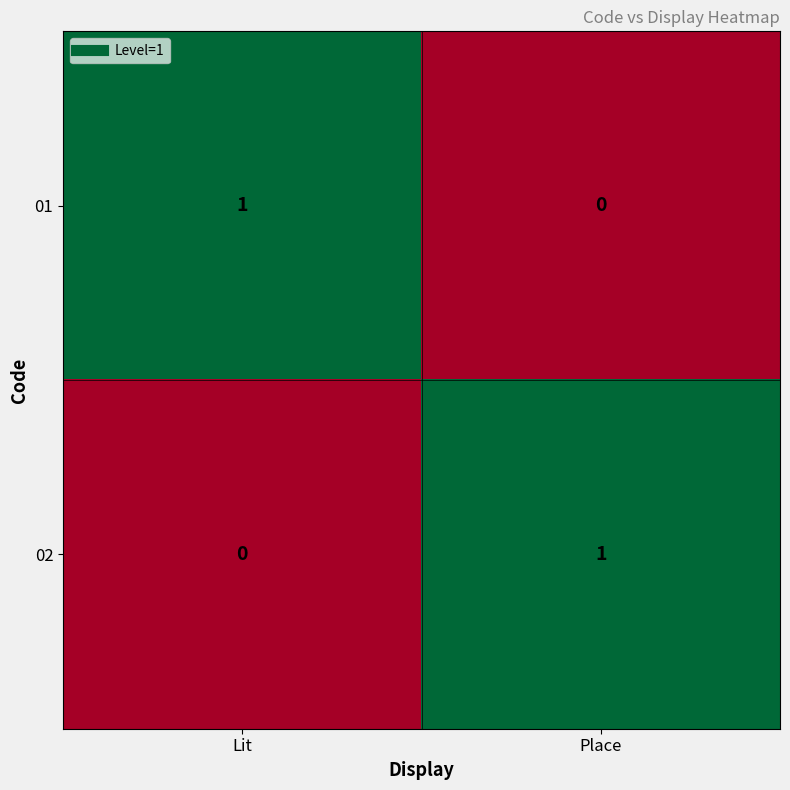

At which label does 01 reach its peak?

Lit